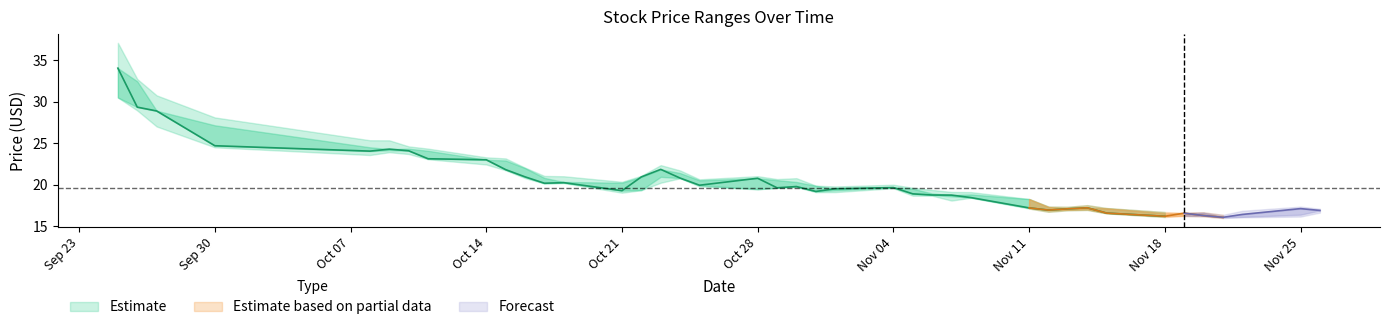

True or false: open and low intersect in this chart.

False